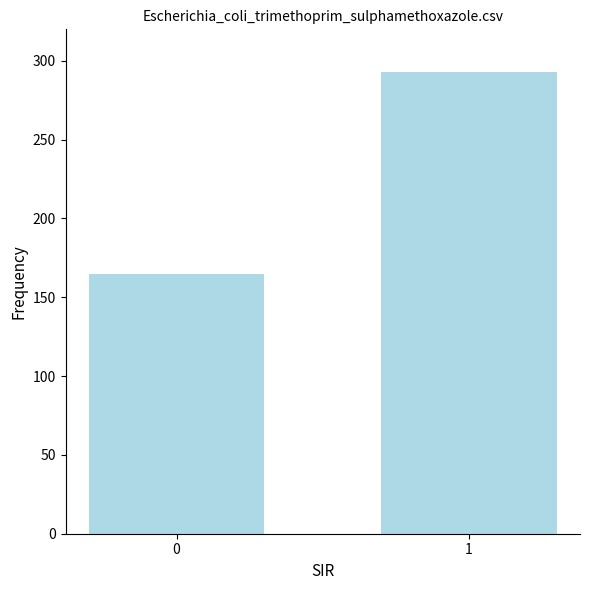

What is the change in value from 0 to 1?

+128